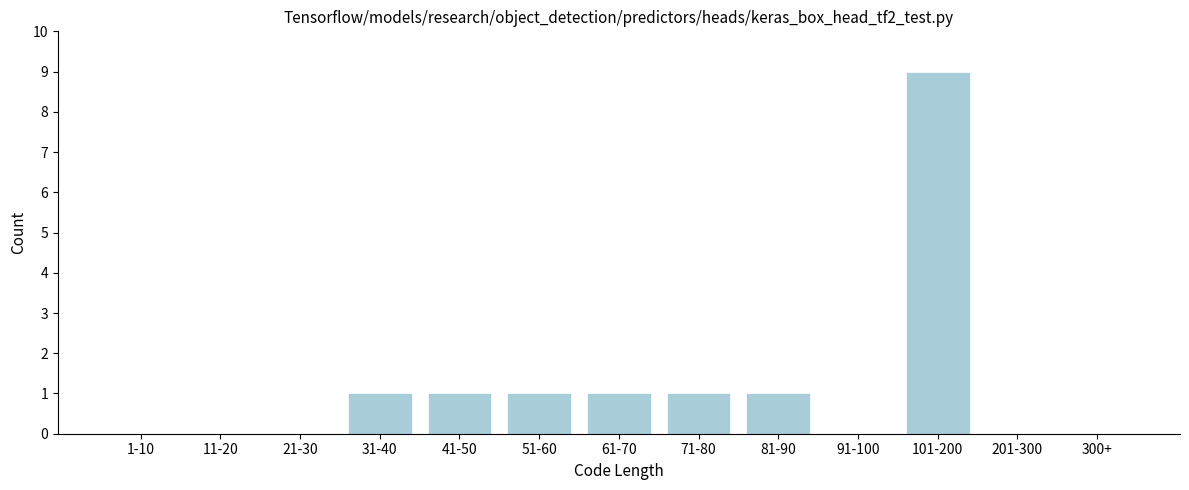

Reading right to left, extract all data points from this chart.

300+=0	201-300=0	101-200=9	91-100=0	81-90=1	71-80=1	61-70=1	51-60=1	41-50=1	31-40=1	21-30=0	11-20=0	1-10=0